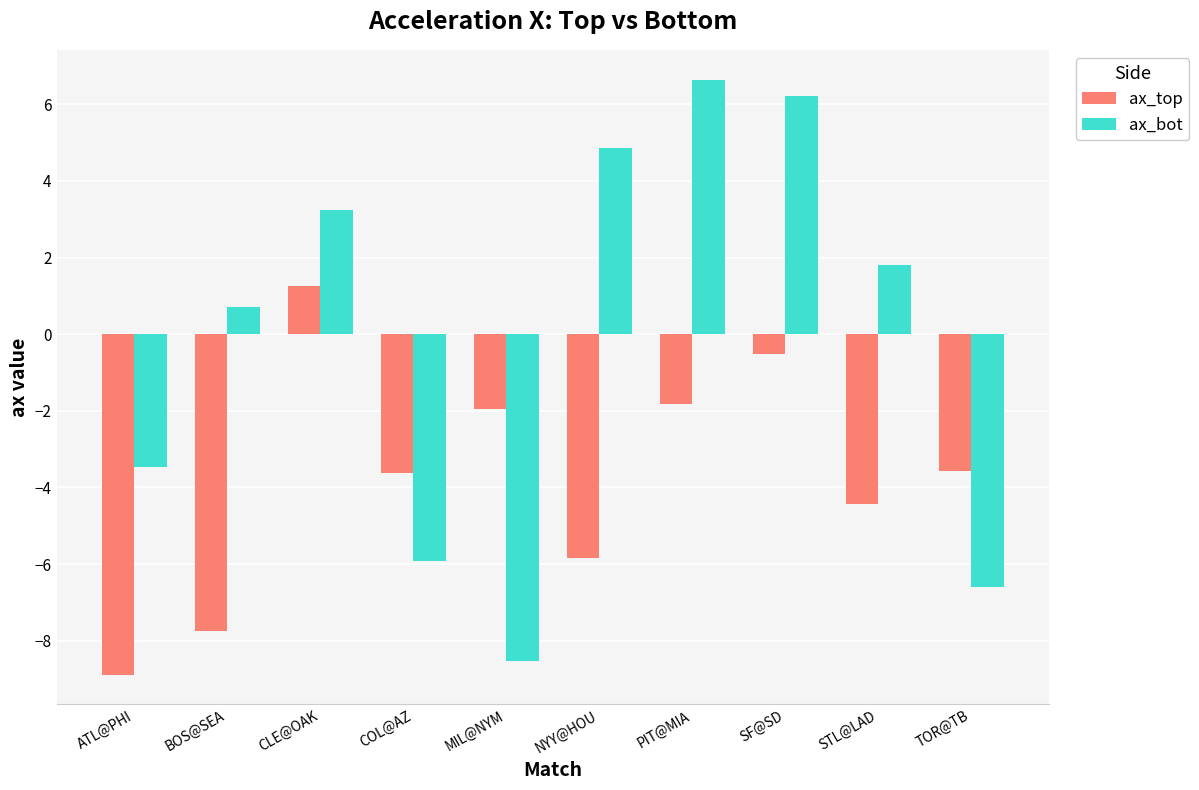

Rank the series at BOS@SEA from highest to lowest value.

ax_bot, ax_top